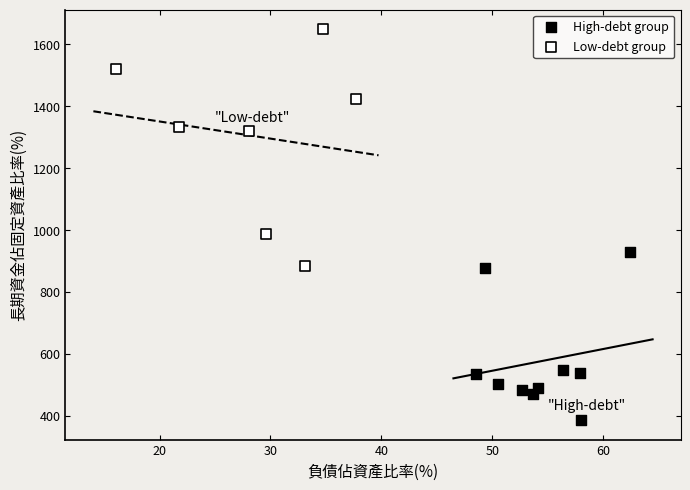

Which series has the widest spread of Y values?

Low-debt group